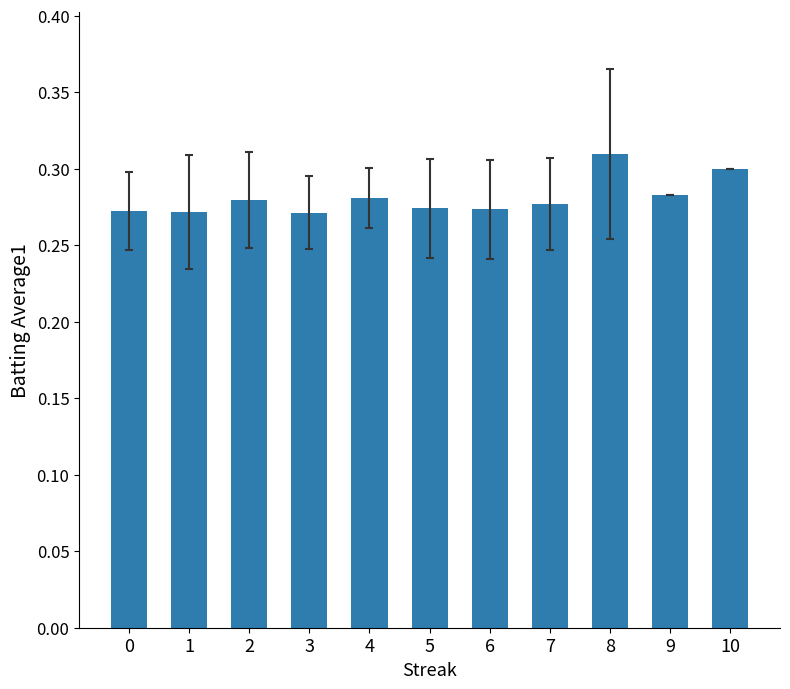

Between 7 and 6, which is larger?

7